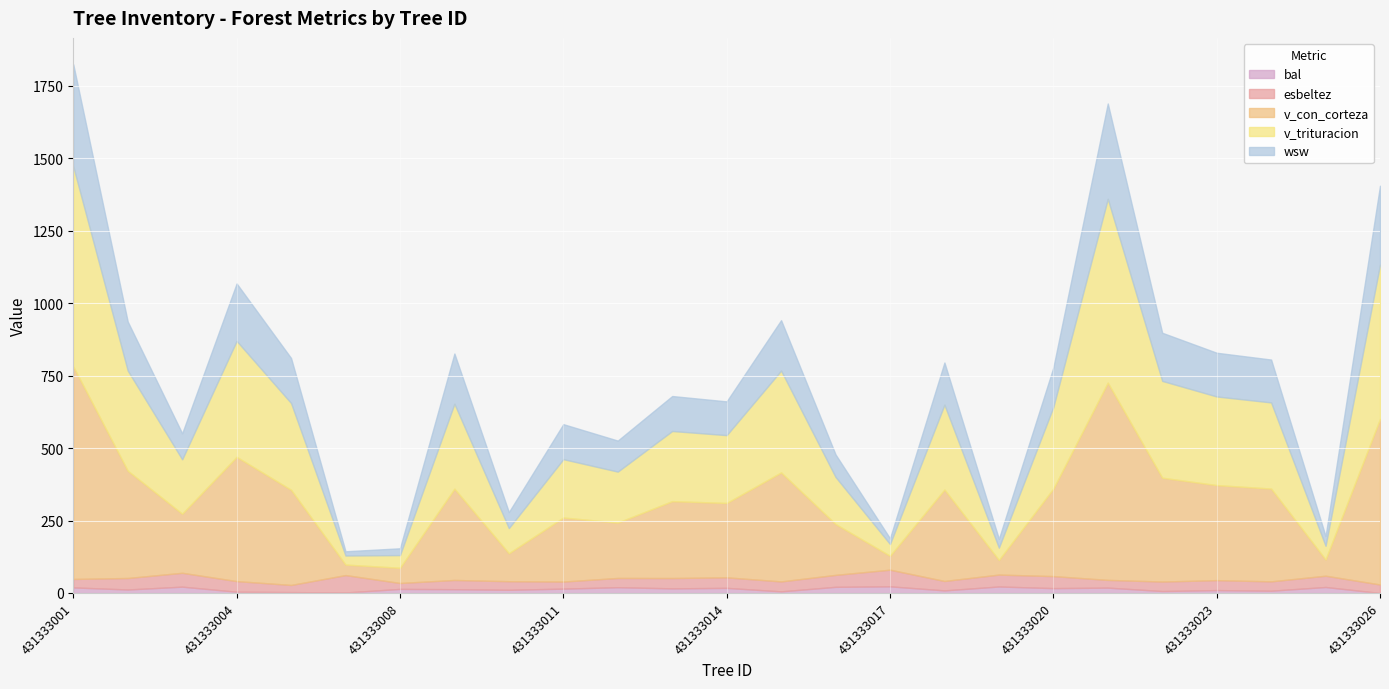

Which series has the largest range (max minus min)?

v_con_corteza